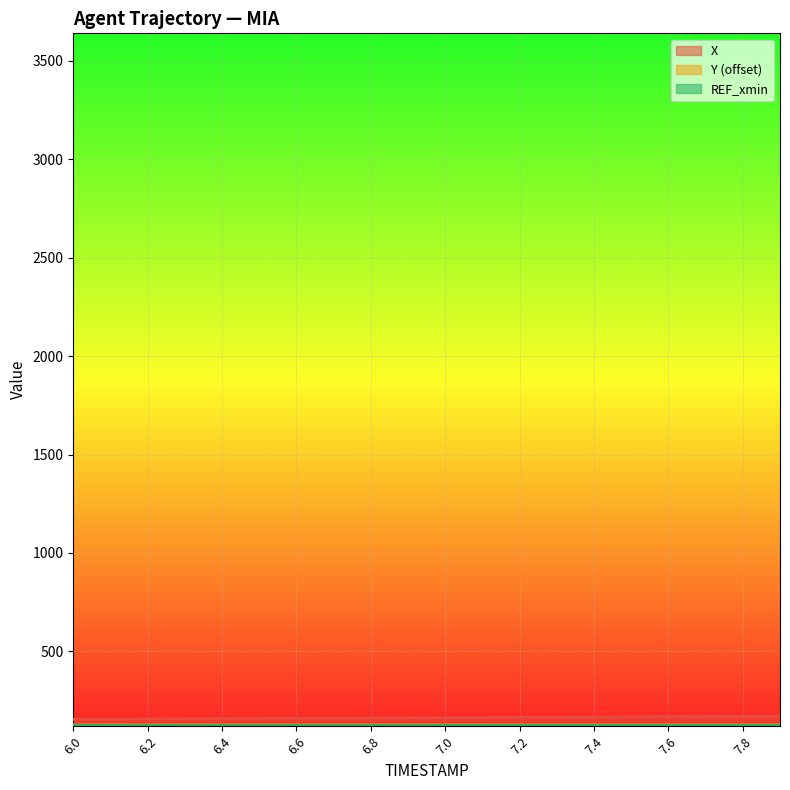

True or false: Y has a value of 199.0 at 6.2.

False